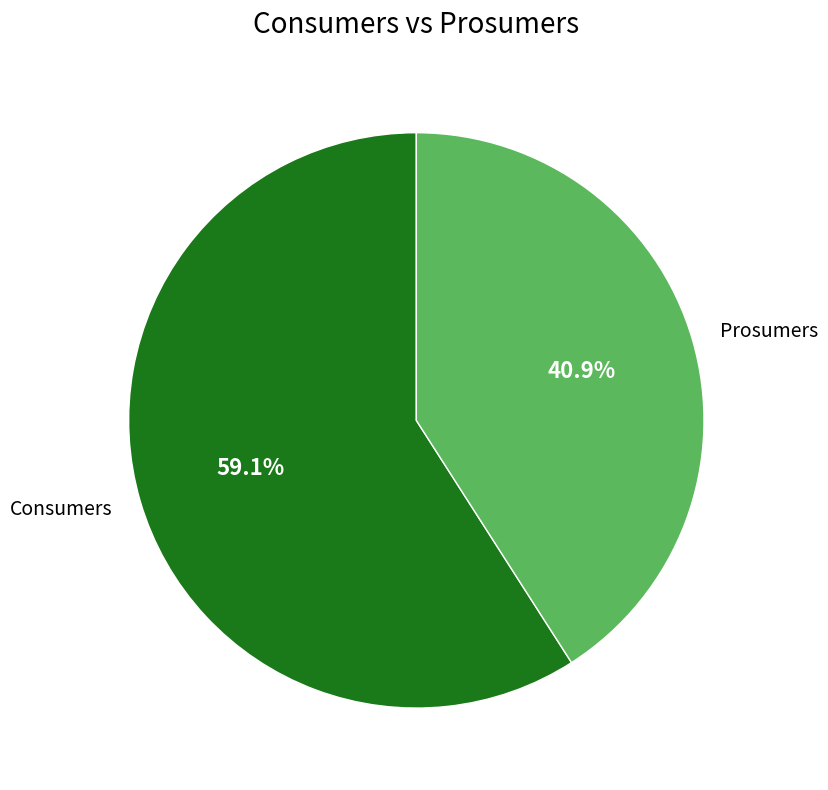

Does Consumers account for over 50% of the chart?

Yes